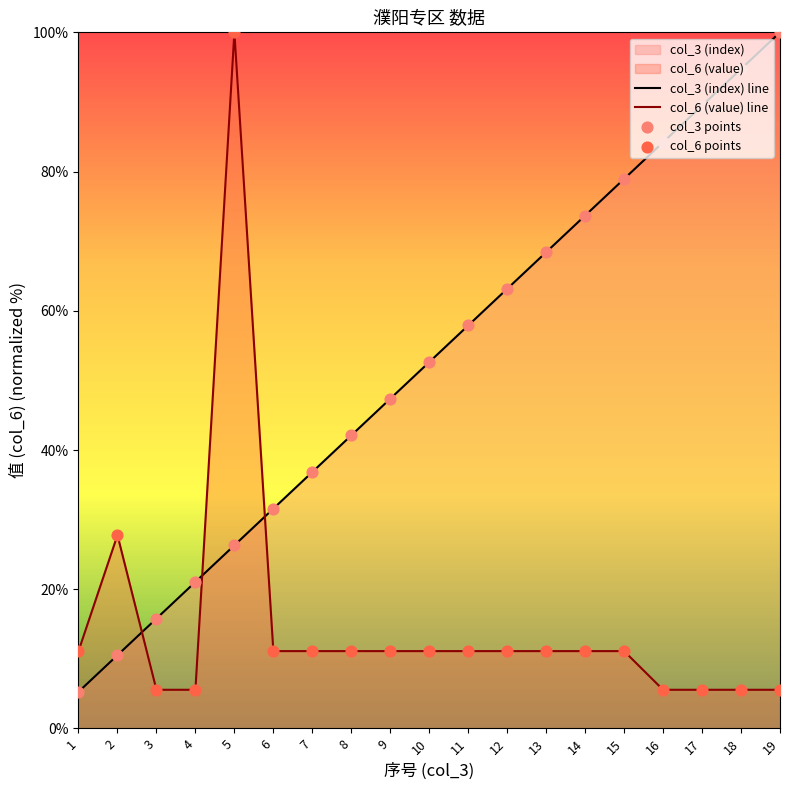

What is the spread (max minus min) of values at 7?

25.7